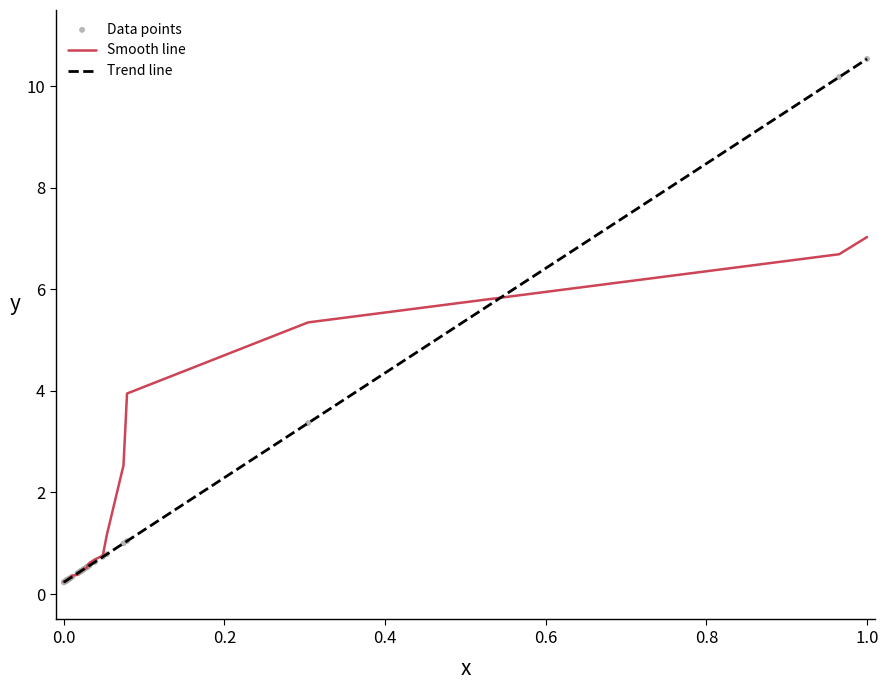

What is the greatest value displayed?

10.5